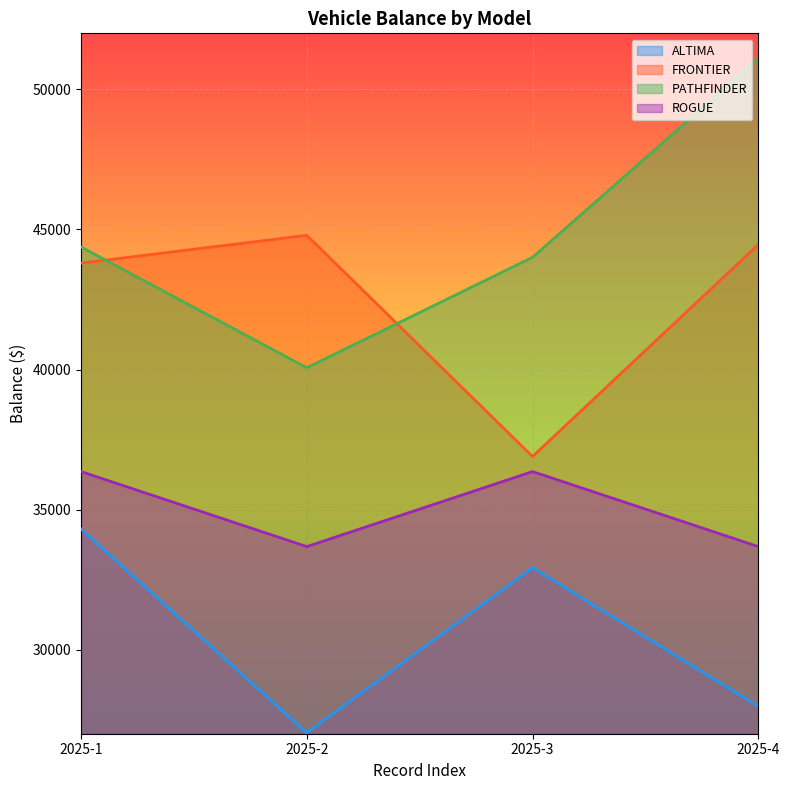

What is the greatest value displayed?

51097.8